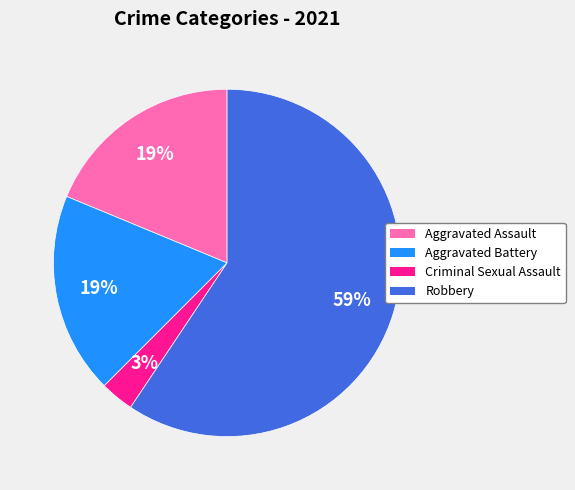

To the nearest percent, what is the difference between the largest and smallest slice percentages?

56%